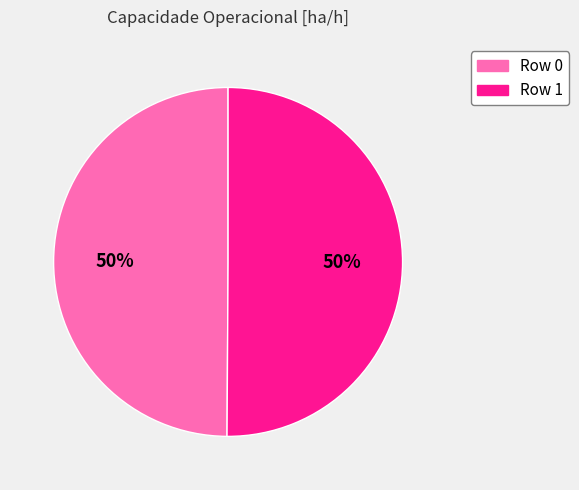

Is the sum of Row 1 and Row 0 greater than half?

Yes